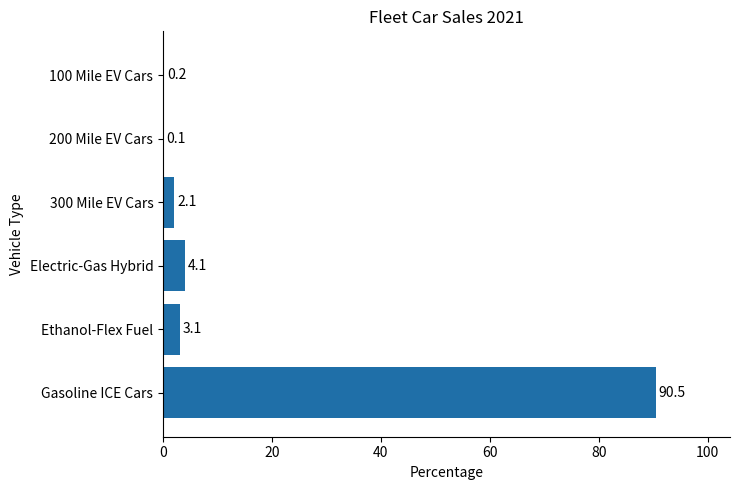

Reading top to bottom, what are all the values shown in this chart?

100 Mile EV Cars=0.2	200 Mile EV Cars=0.1	300 Mile EV Cars=2.1	Electric-Gas Hybrid=4.1	Ethanol-Flex Fuel=3.1	Gasoline ICE Cars=90.5